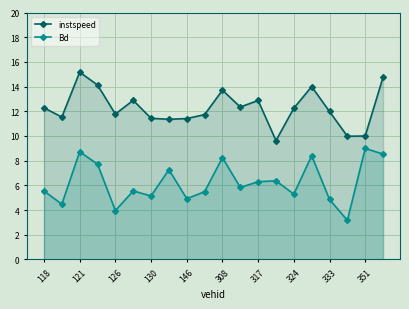

Reading right to left, extract all data points from this chart.

instspeed: 14.8	10.0	10.0	12.0	14.0	12.3	9.6	12.9	12.3	13.7	11.7	11.4	11.4	11.4	12.9	11.8	14.1	15.2	11.5	12.3
Bd: 8.5	9.0	3.2	4.9	8.4	5.3	6.4	6.3	5.8	8.2	5.5	4.9	7.3	5.1	5.5	4.0	7.7	8.7	4.5	5.5